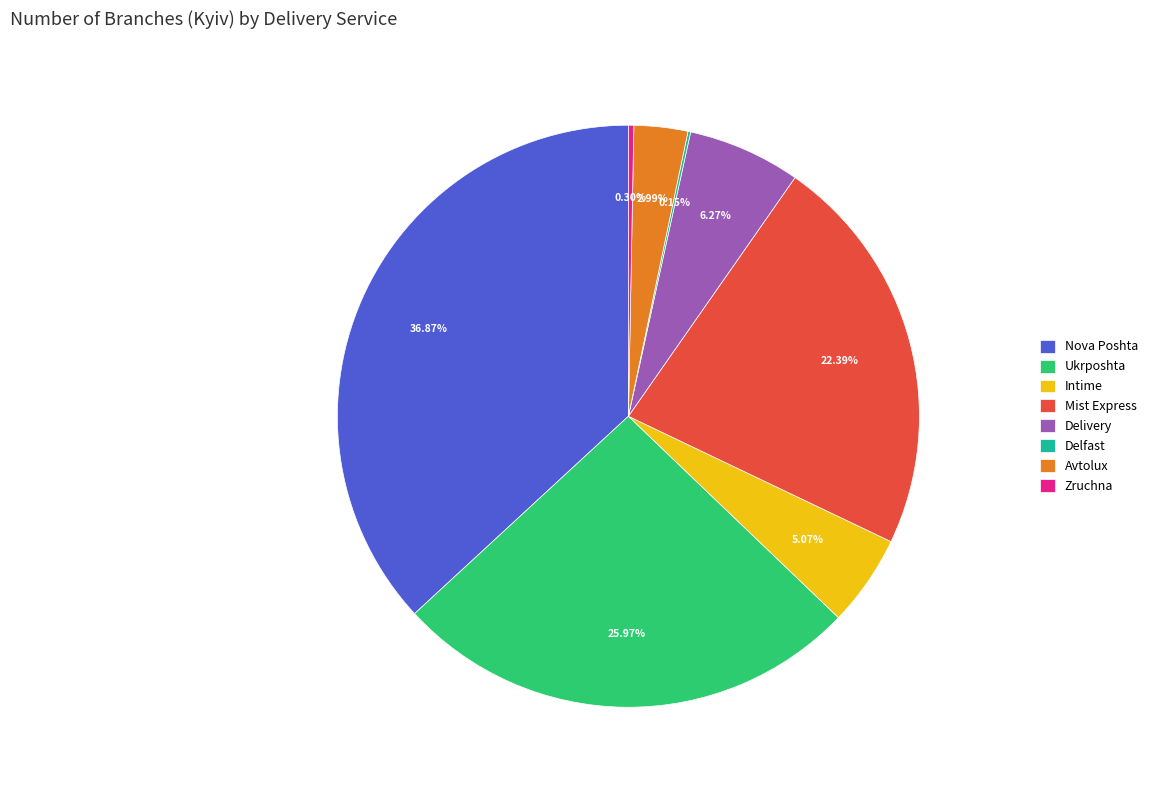

Is there any slice that represents more than half of the pie?

No